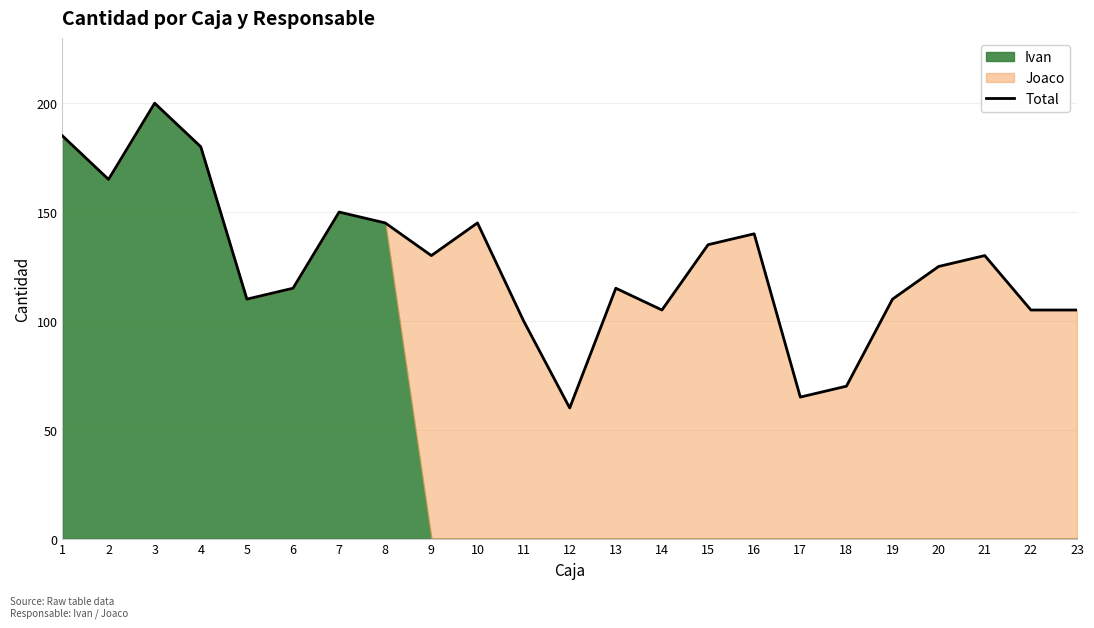

Reading left to right, extract all data points from this chart.

185	165	200	180	110	115	150	145	130	145	100	60	115	105	135	140	65	70	110	125	130	105	105